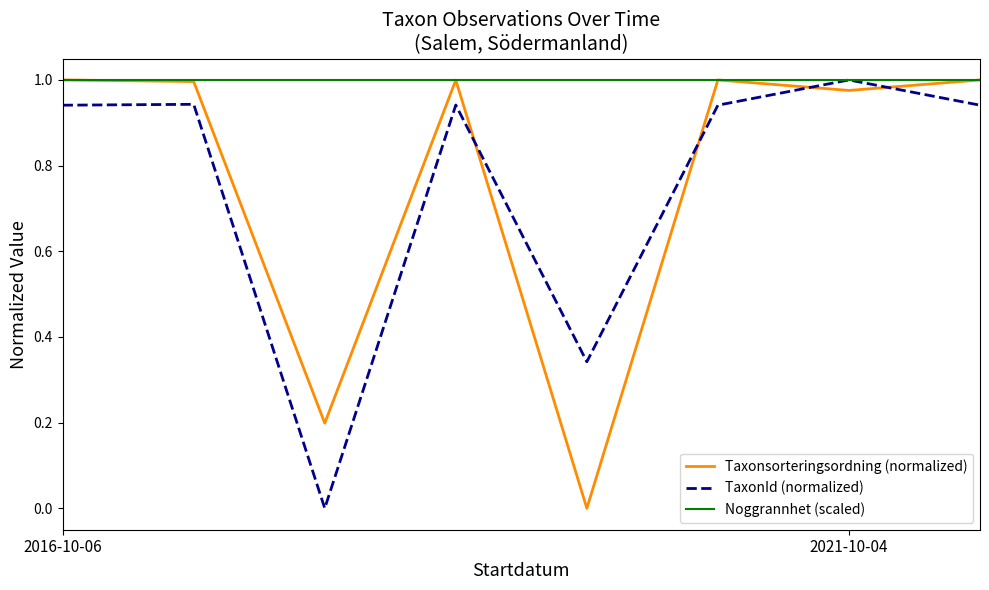

Which series ends up on top after the final intersection of TaxonId (normalized) and Taxonsorteringsordning (normalized)?

Taxonsorteringsordning (normalized)